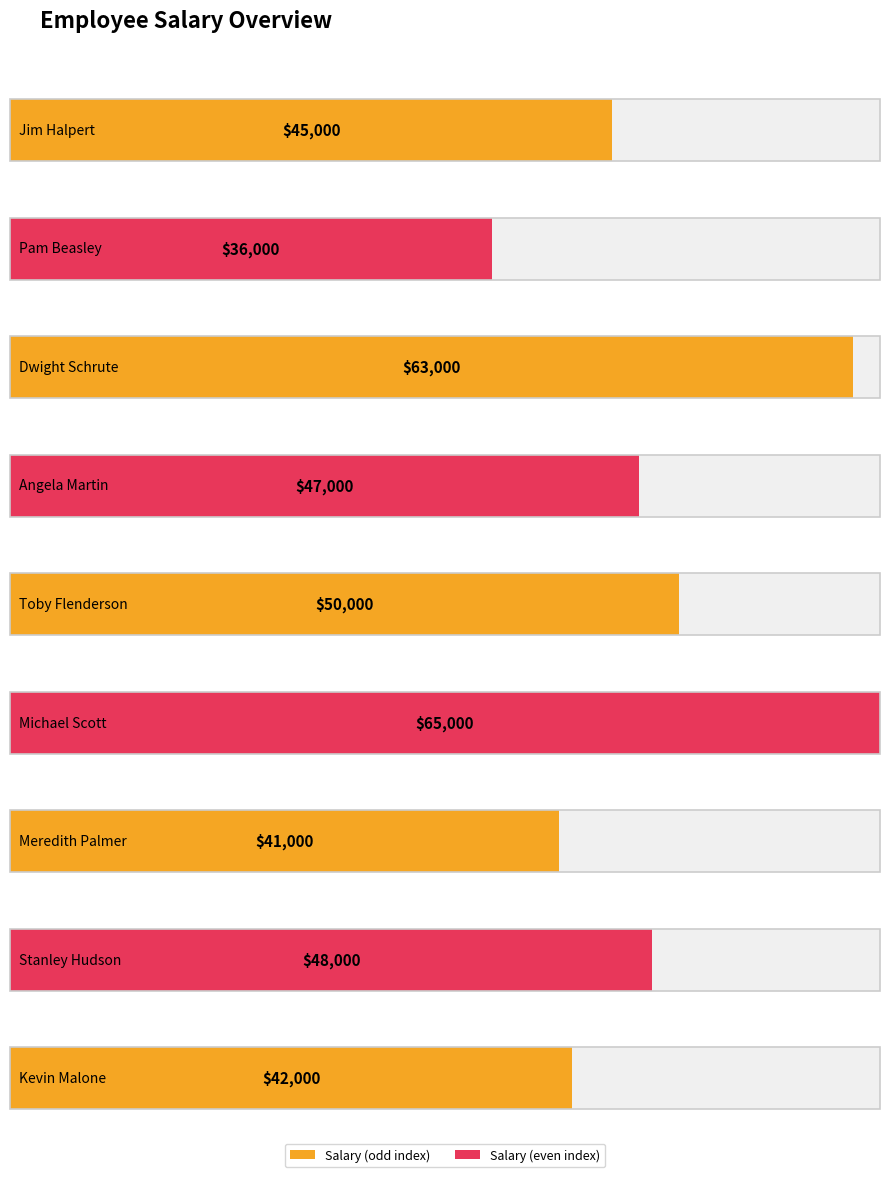

What is the value of the 9th bar from the left?

42000